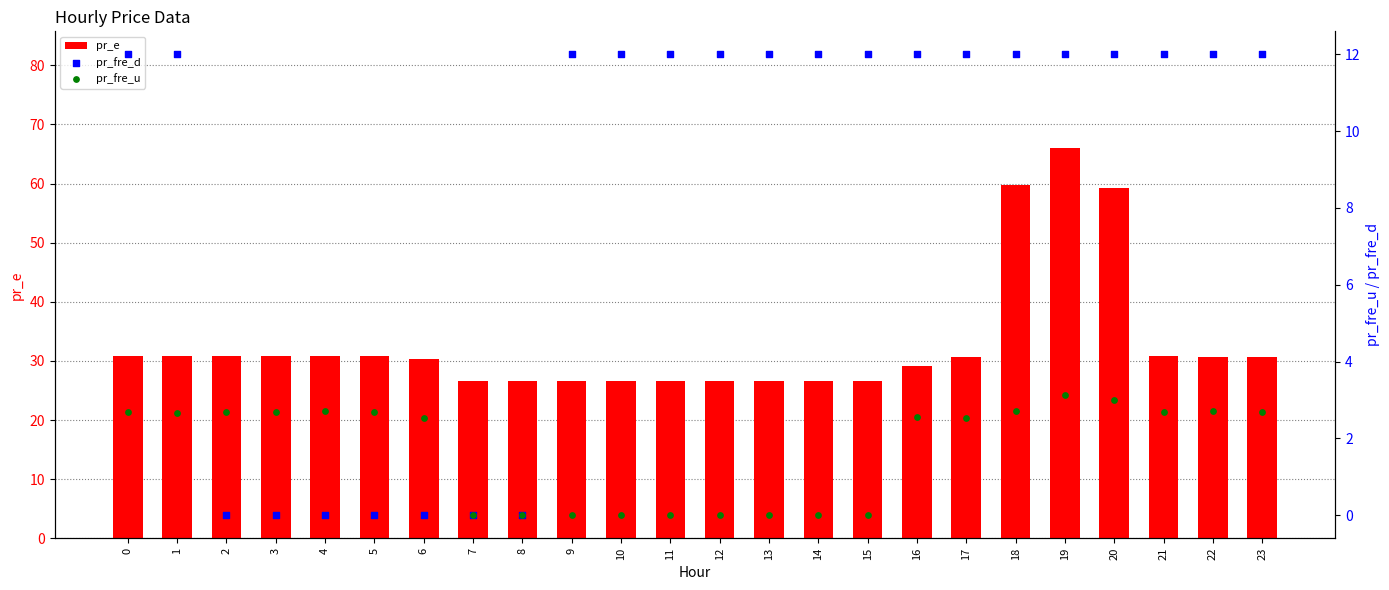

At how many categories does at least one series exceed 45?

3